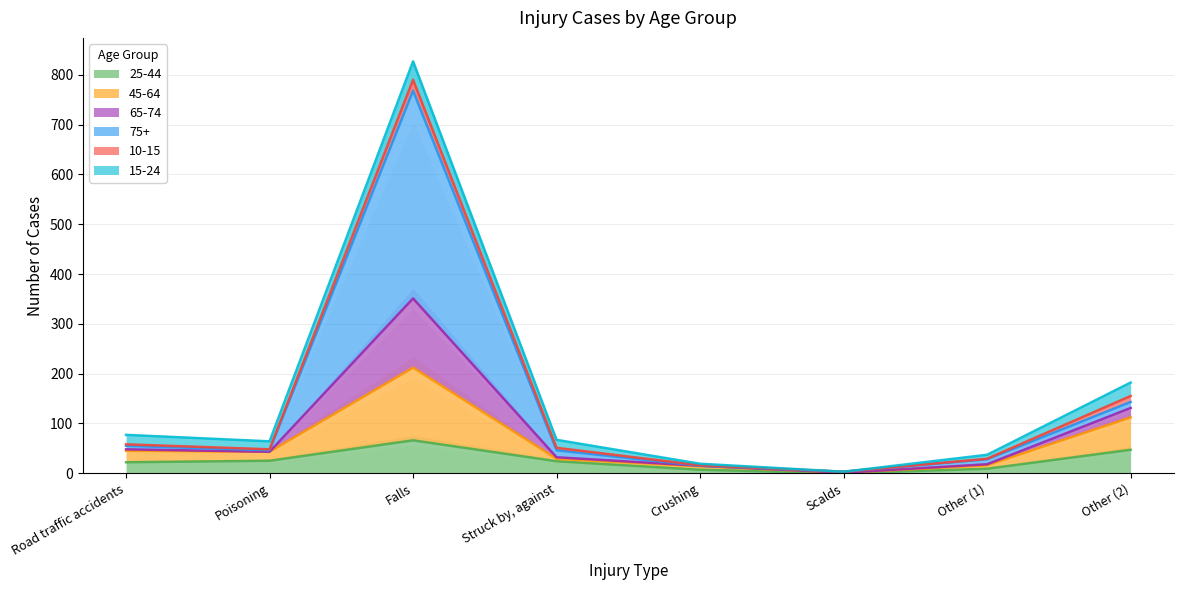

Rank the categories by 25-44 value from lowest to highest.

Scalds, Crushing, Other (1), Road traffic accidents, Struck by, against, Poisoning, Other (2), Falls